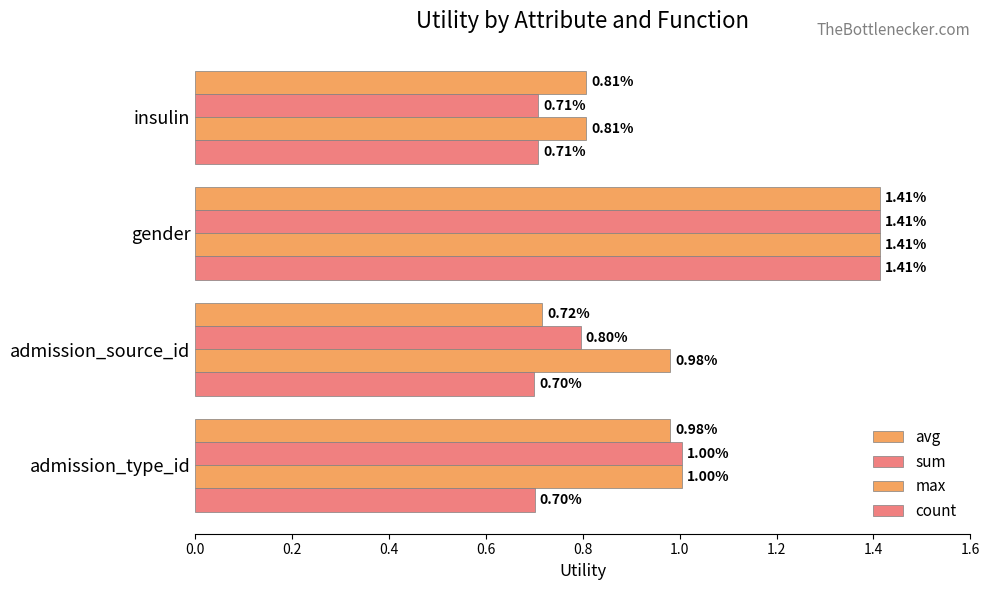

What is the sum of all max values?

4.2